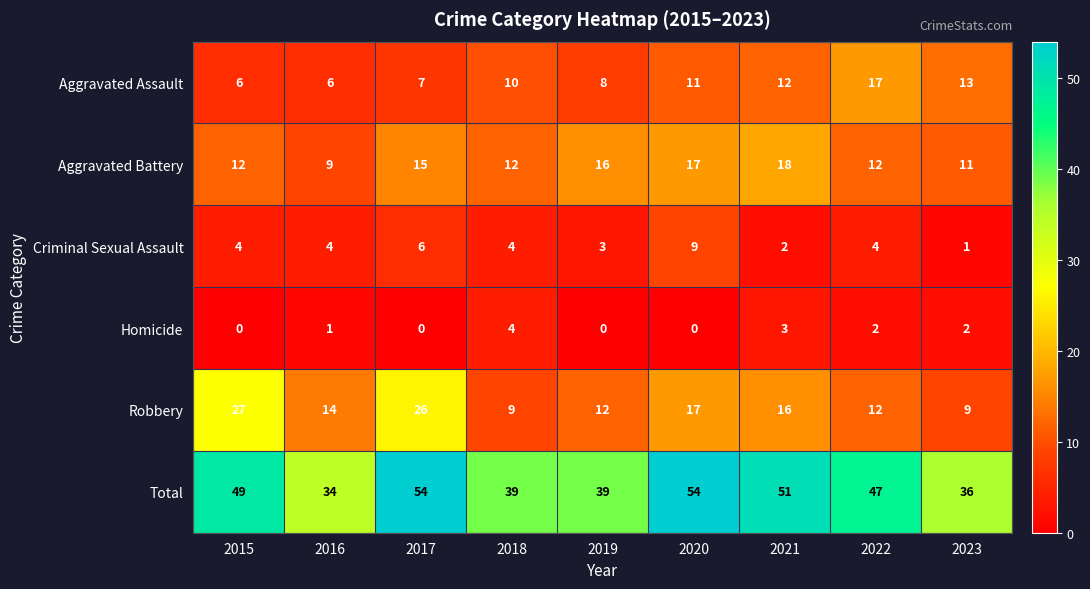

The value of Total at 2022 is 47. True or false?

True